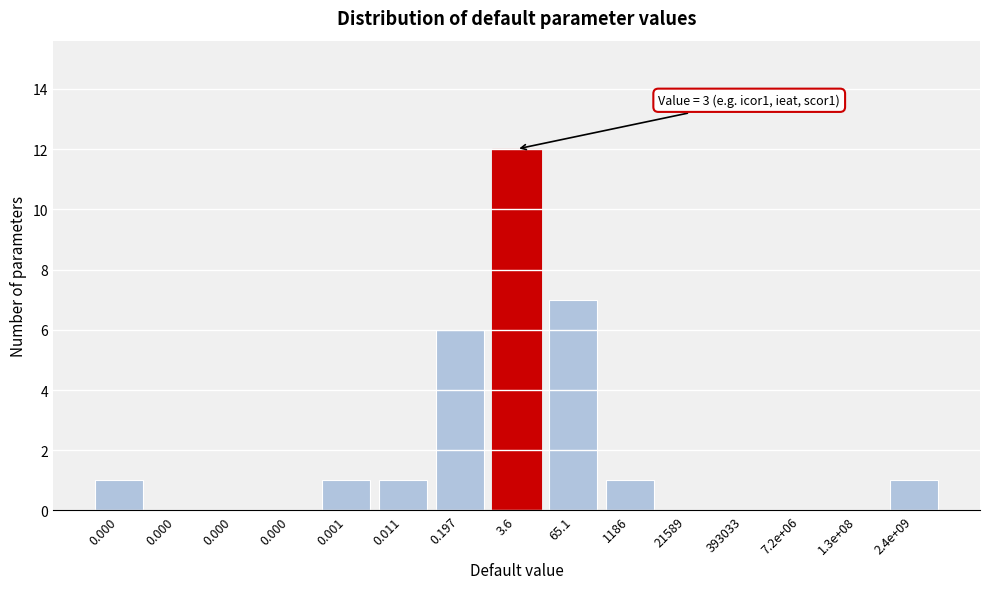

How many categories are shown in the chart?

15